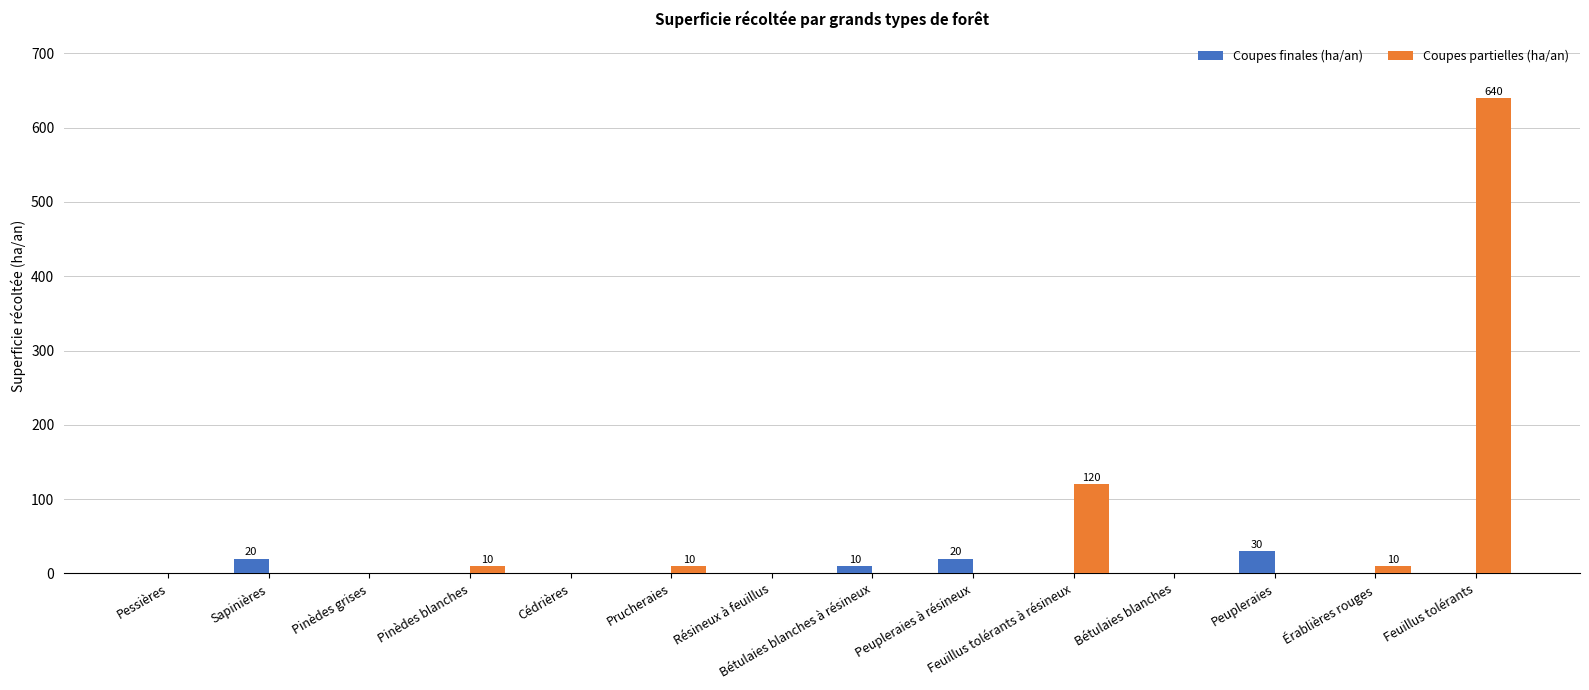

Where is Coupes partielles (ha/an) nearest to the value 320?

Feuillus tolérants à résineux